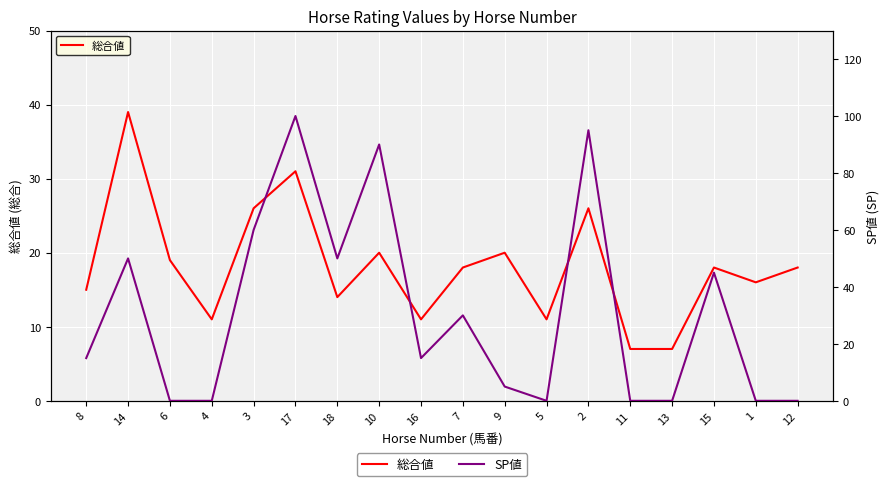

What is the difference between the maximum and second lowest values in the SP値 series?

100